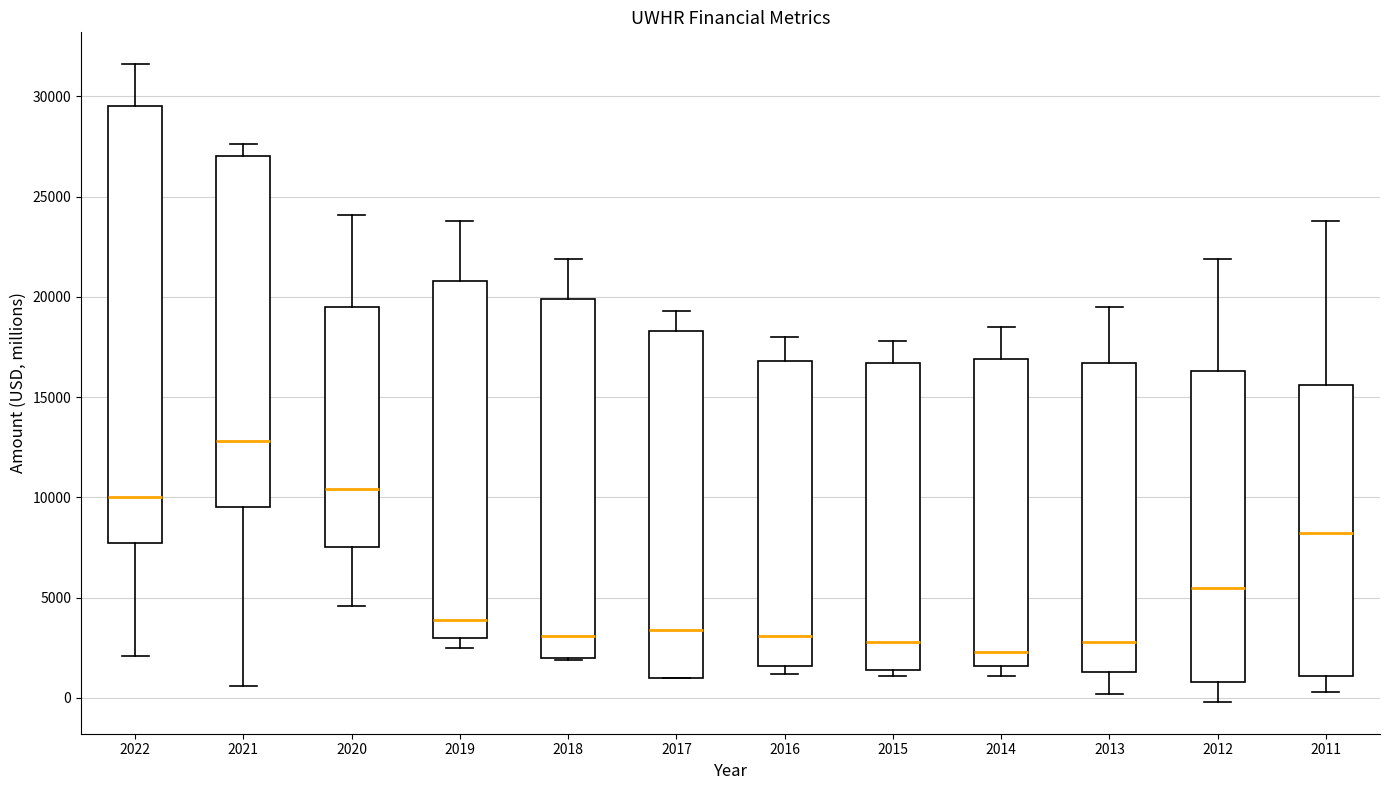

Which box's median line is the lowest?

2014